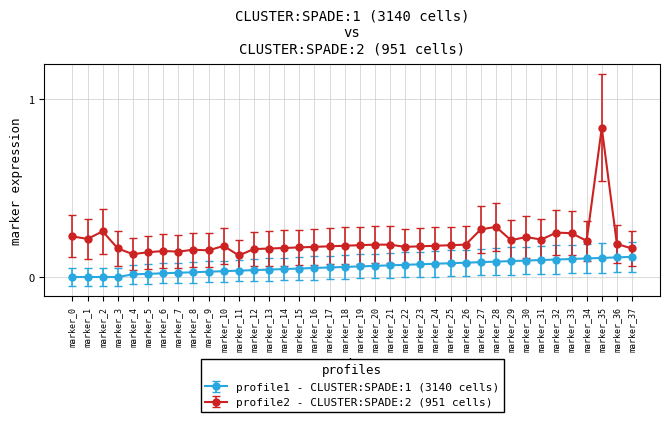

How many categories are shown in the chart?

38